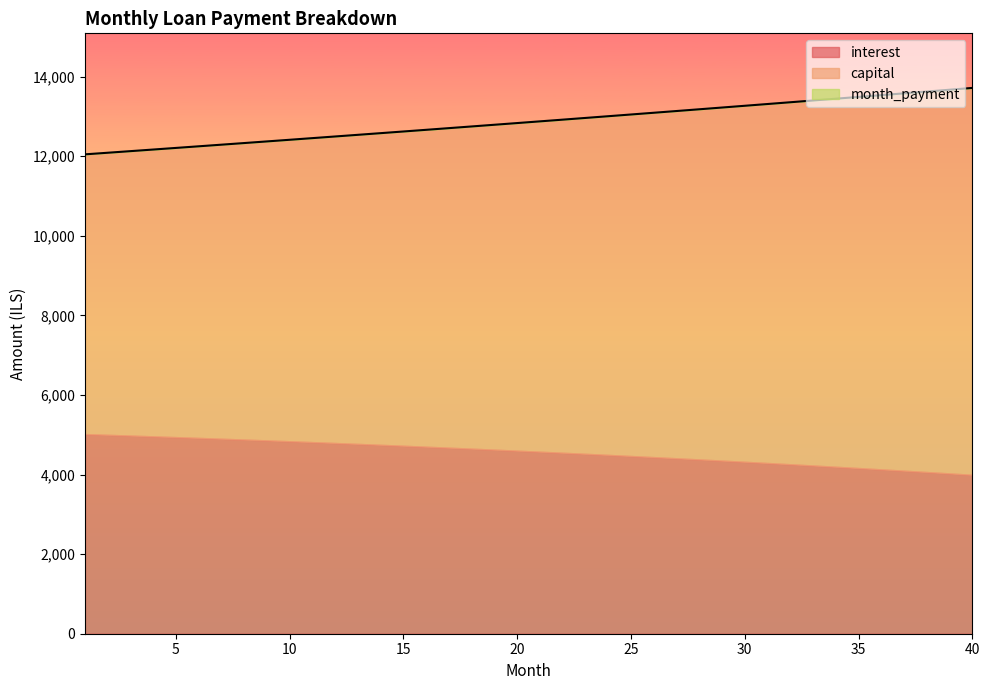

True or false: capital has more than 0 interior local peaks.

False